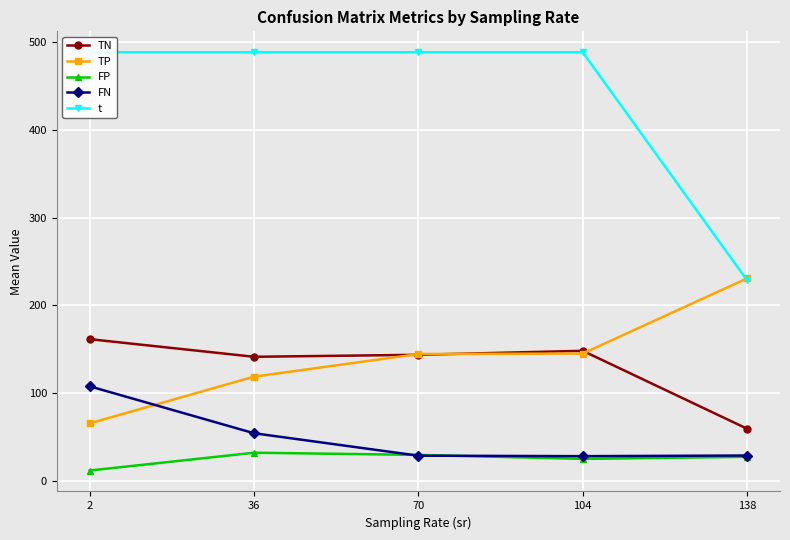

Reading left to right, what are all the values shown in this chart?

TN: 161.4	141.3	143.6	148.2	59.3
TP: 65.3	118.7	144.5	145.0	230.8
FP: 11.6	31.9	29.4	24.8	27.2
FN: 107.7	54.1	28.5	28.0	28.7
t: 488.8	488.8	488.8	488.8	228.6